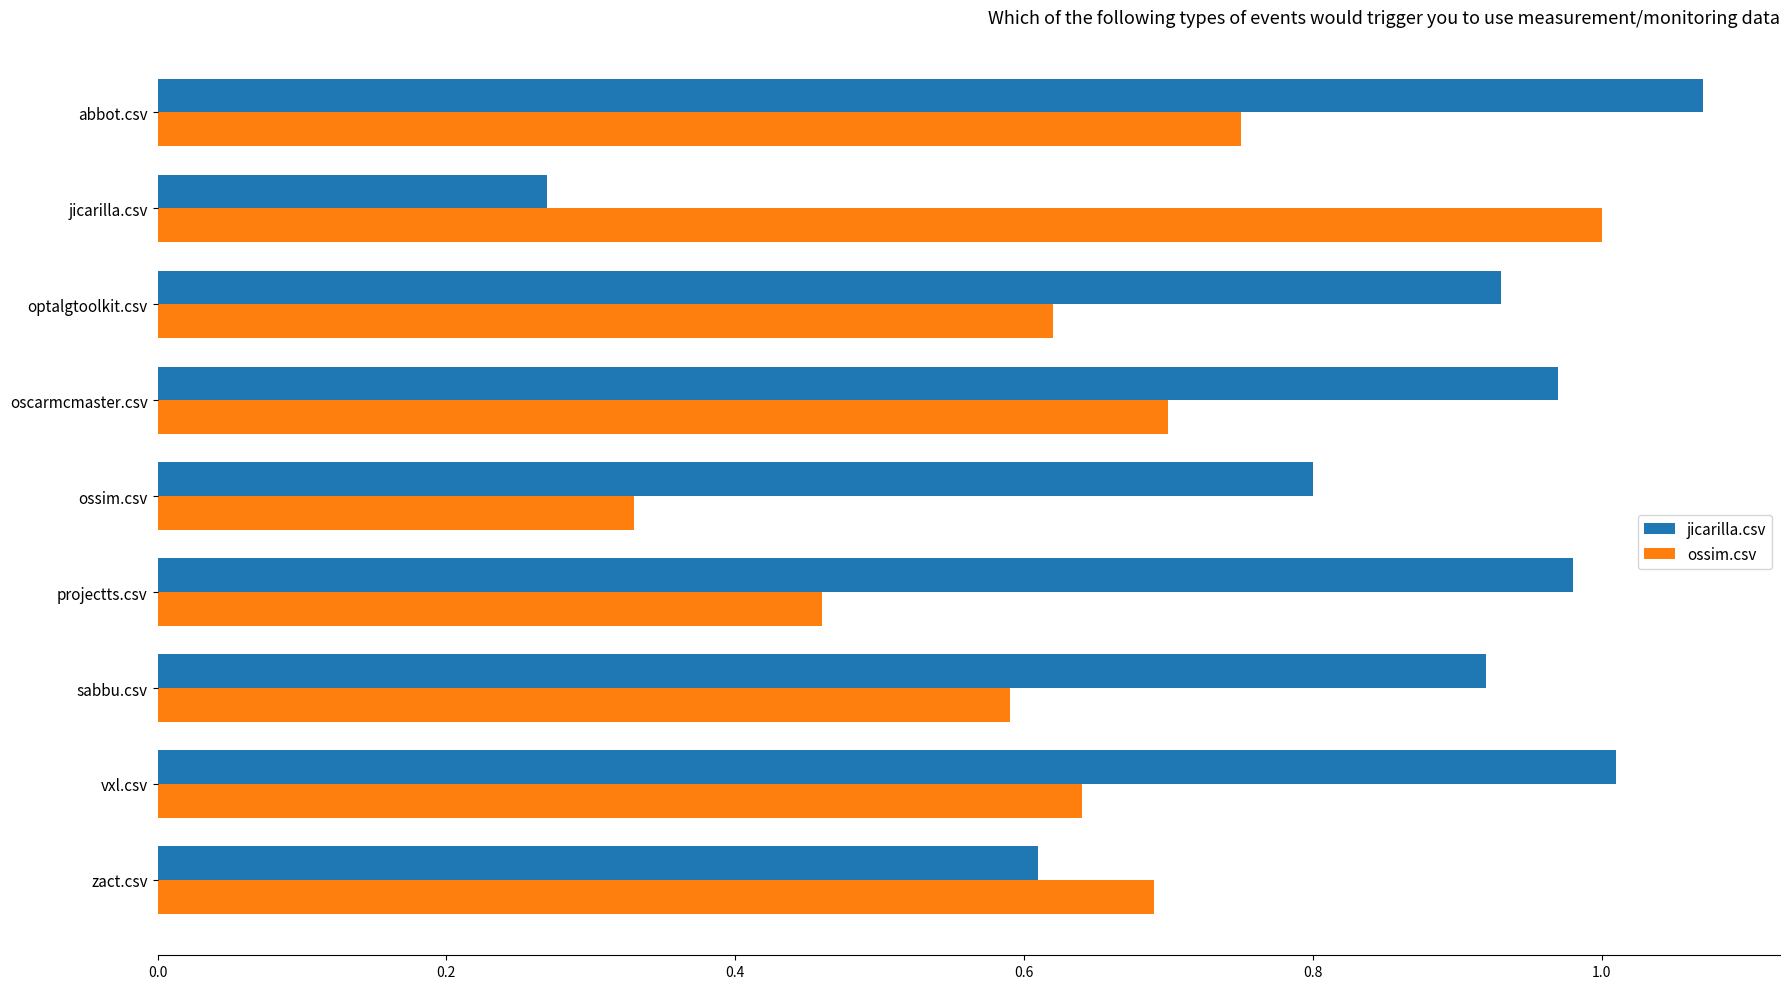

At vxl.csv, list the series in order from smallest to largest.

ossim.csv, jicarilla.csv